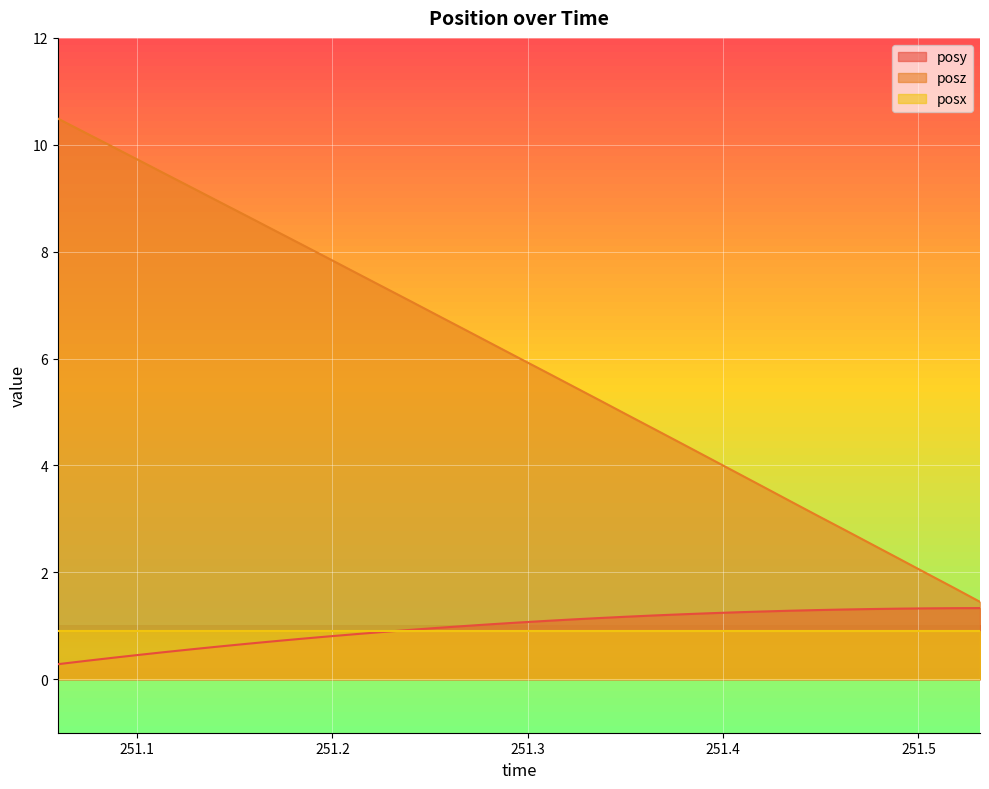

Which series has the largest total across all categories?

posz